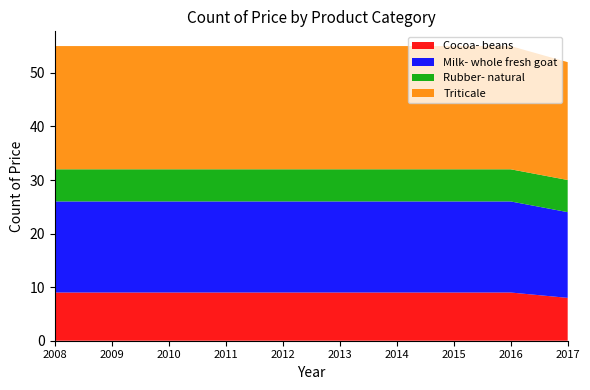

Reading left to right, list all the values displayed in this chart.

Cocoa- beans: 2008=9	2009=9	2010=9	2011=9	2012=9	2013=9	2014=9	2015=9	2016=9	2017=8
Milk- whole fresh goat: 2008=17	2009=17	2010=17	2011=17	2012=17	2013=17	2014=17	2015=17	2016=17	2017=16
Rubber- natural: 2008=6	2009=6	2010=6	2011=6	2012=6	2013=6	2014=6	2015=6	2016=6	2017=6
Triticale: 2008=23	2009=23	2010=23	2011=23	2012=23	2013=23	2014=23	2015=23	2016=23	2017=22